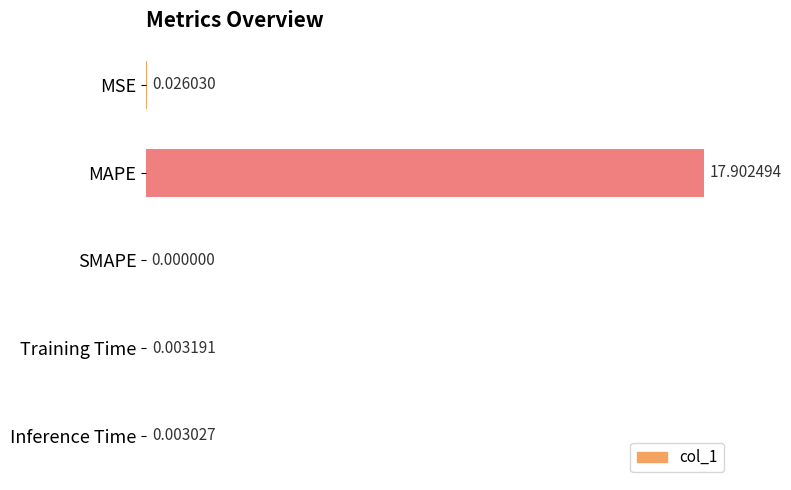

What is the sum of the values at SMAPE and MAPE?

17.9